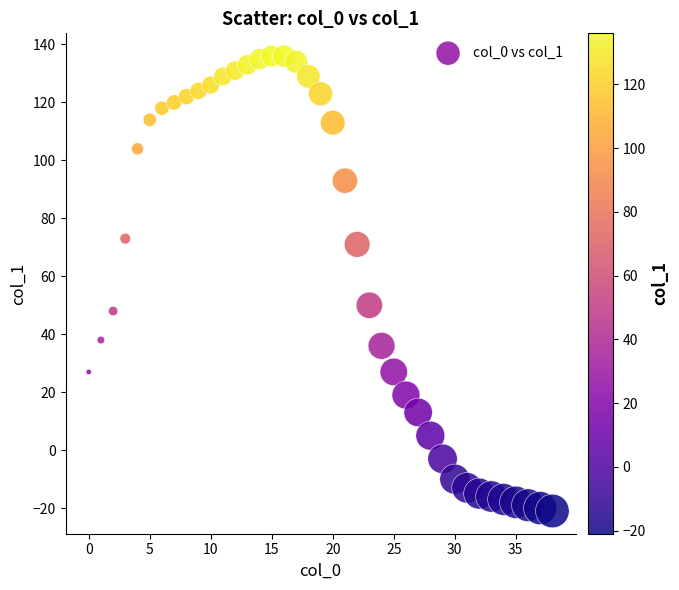

What Y value in the scatter plot is closest to 57?

50